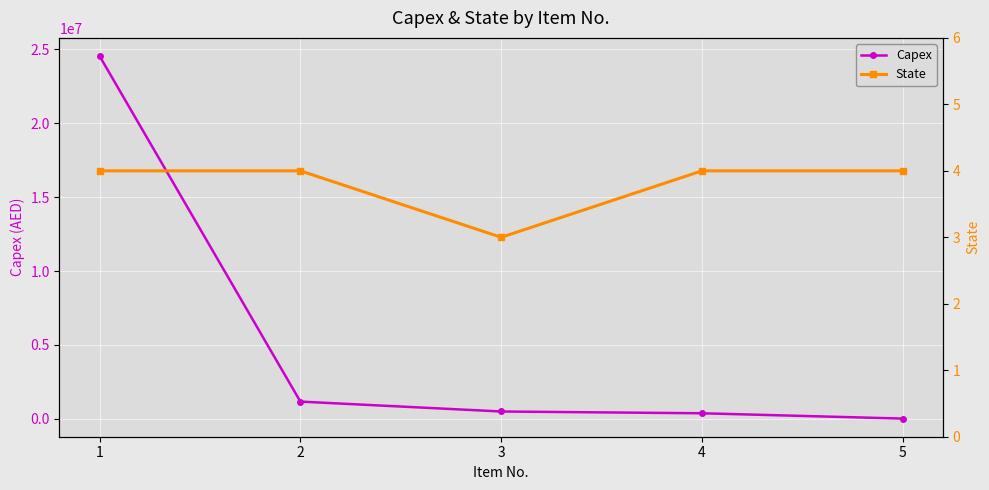

What is the sum of all State values?

19